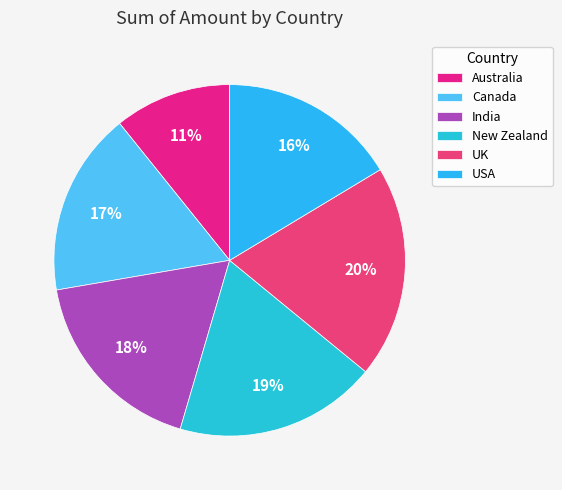

How many segments does this pie chart have?

6